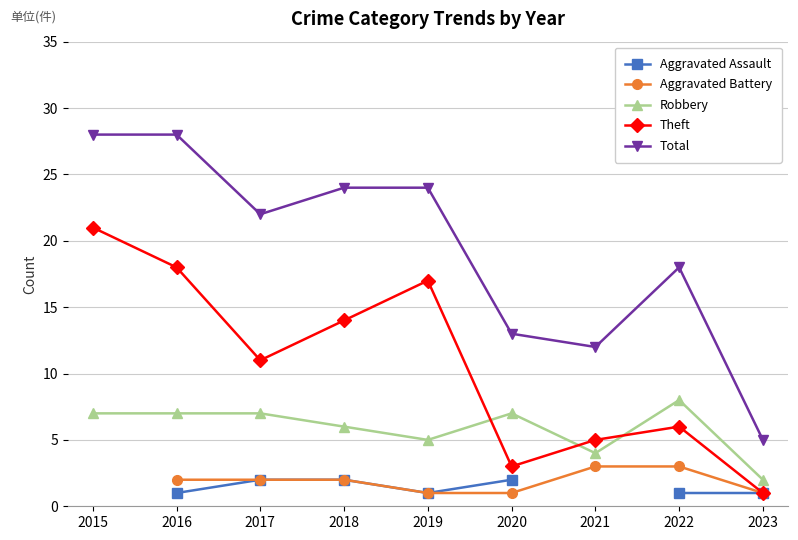

Which series has the largest range (max minus min)?

Total